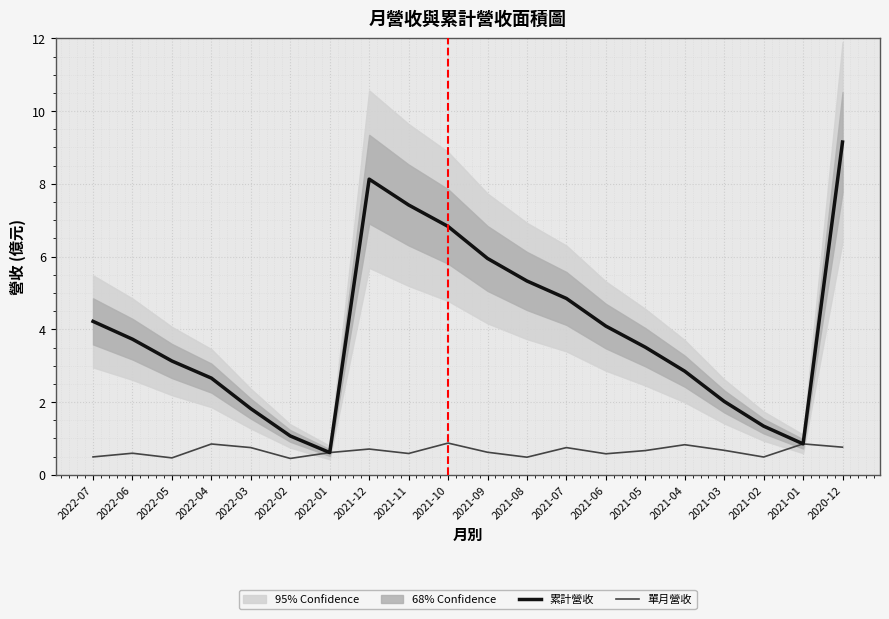

Reading left to right, list all the values displayed in this chart.

累計營收: 2022-07=4.2	2022-06=3.7	2022-05=3.1	2022-04=2.7	2022-03=1.8	2022-02=1.1	2022-01=0.6	2021-12=8.1	2021-11=7.4	2021-10=6.8	2021-09=6.0	2021-08=5.3	2021-07=4.8	2021-06=4.1	2021-05=3.5	2021-04=2.9	2021-03=2.0	2021-02=1.3	2021-01=0.9	2020-12=9.2
單月營收: 2022-07=0.5	2022-06=0.6	2022-05=0.5	2022-04=0.8	2022-03=0.8	2022-02=0.5	2022-01=0.6	2021-12=0.7	2021-11=0.6	2021-10=0.9	2021-09=0.6	2021-08=0.5	2021-07=0.8	2021-06=0.6	2021-05=0.7	2021-04=0.8	2021-03=0.7	2021-02=0.5	2021-01=0.9	2020-12=0.8